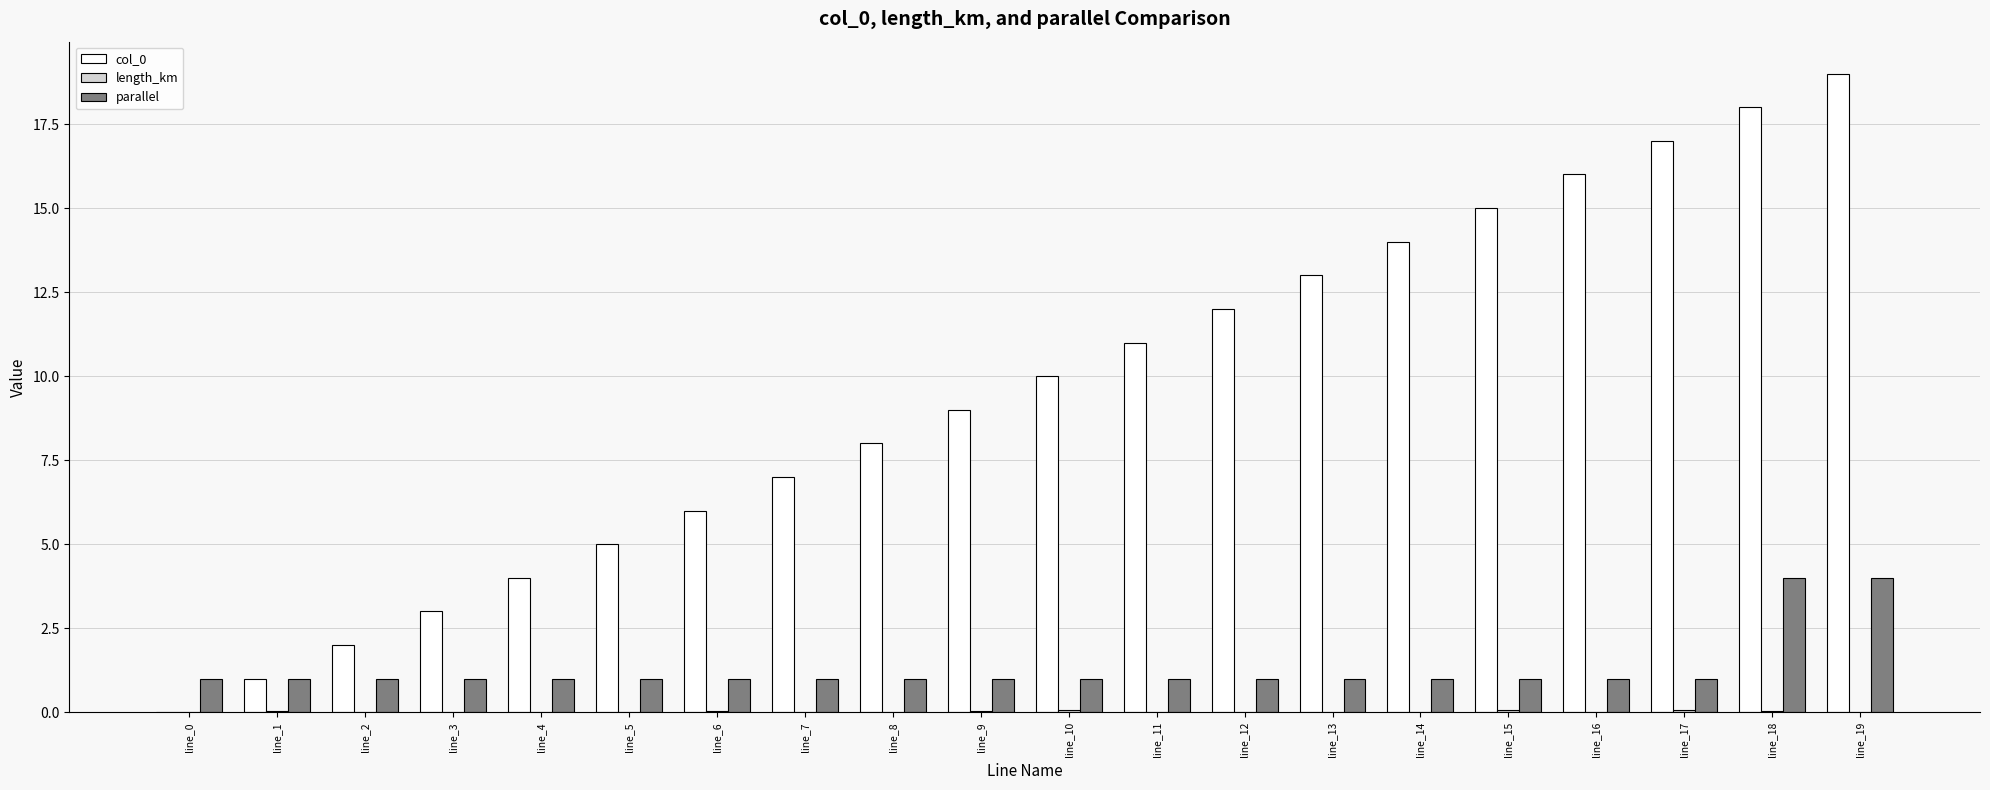

At which label does col_0 reach its peak?

line_19